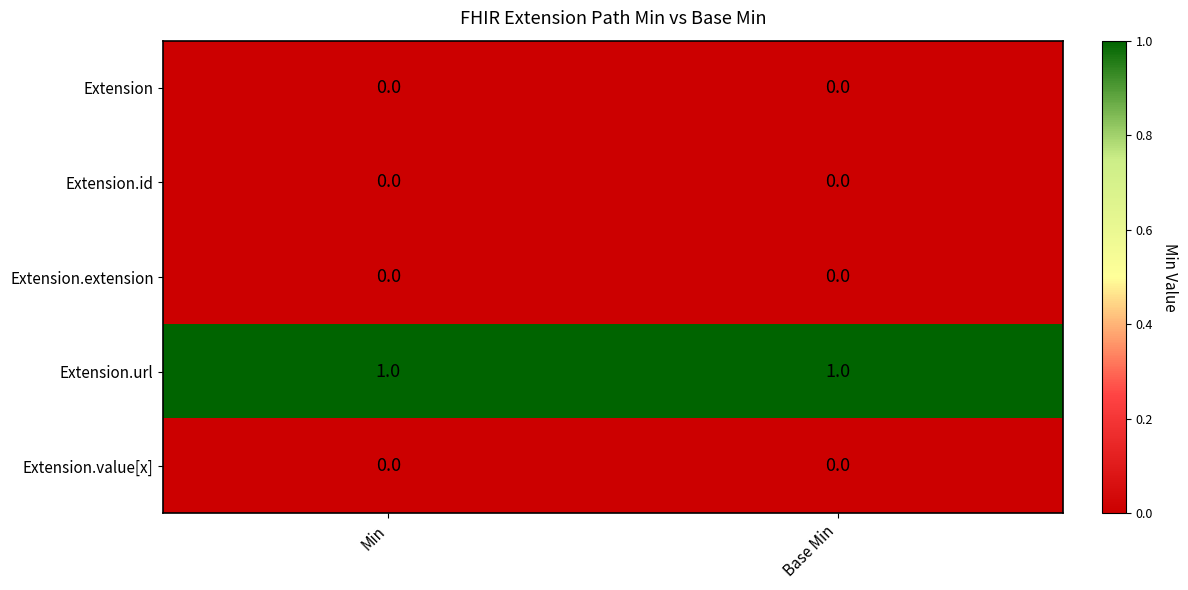

The value of Extension.value[x] at Base Min is 0. True or false?

True